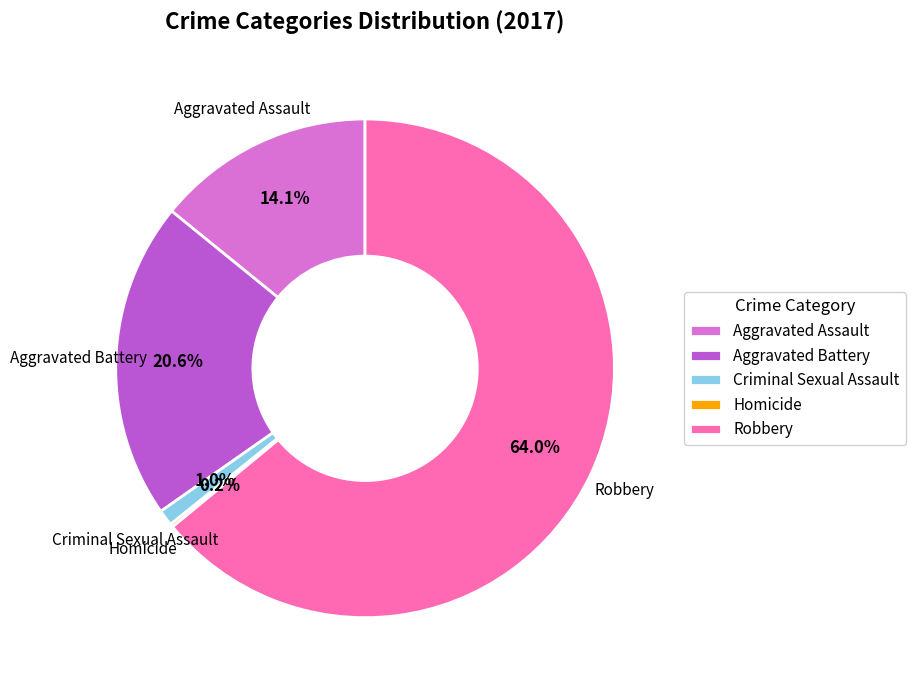

The Aggravated Assault slice represents 14% of the pie. True or false?

True